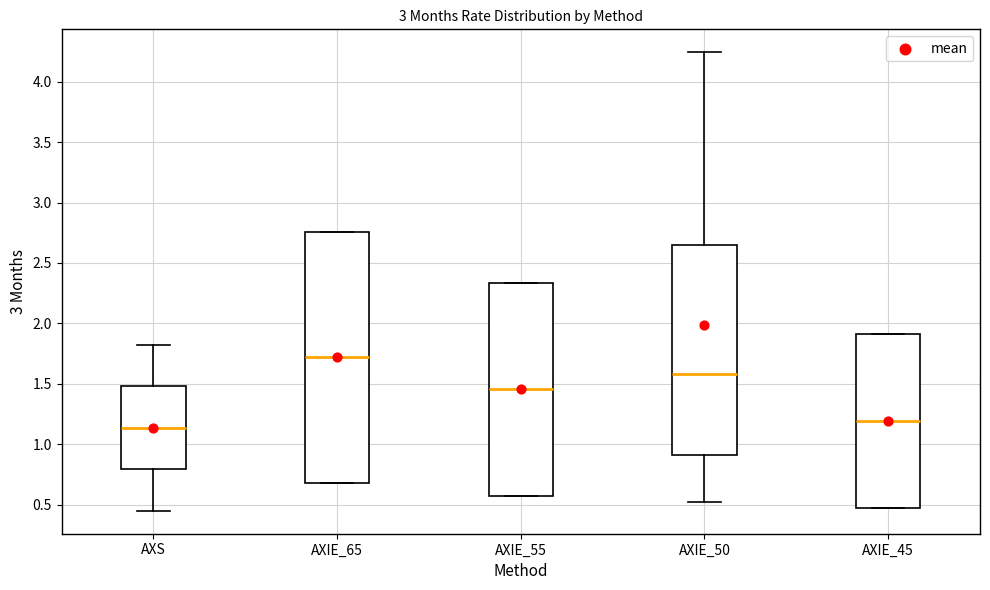

Reading left to right, transcribe this box plot: for each box, give where its median line is, the range the box spans, and where its two whiskers end, as read against the y-axis. The values are not printed on the chart, so give them approximately, as read against the axis.

AXS: median 1.15, box 0.80 to 1.50, whiskers 0.45 to 1.85
AXIE_65: median 1.70, box 0.70 to 2.75, whiskers 0.70 to 2.75
AXIE_55: median 1.45, box 0.60 to 2.35, whiskers 0.60 to 2.35
AXIE_50: median 1.60, box 0.90 to 2.65, whiskers 0.50 to 4.25
AXIE_45: median 1.20, box 0.45 to 1.90, whiskers 0.45 to 1.90